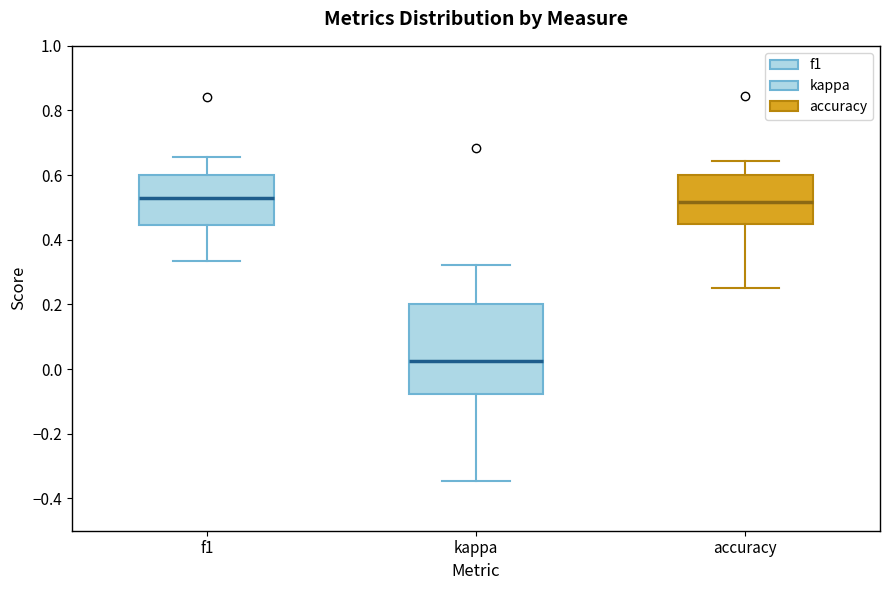

Where is the lower edge of the box for f1 on the y-axis? The values are not printed on the chart, so give them approximately, as read against the axis.

0.44